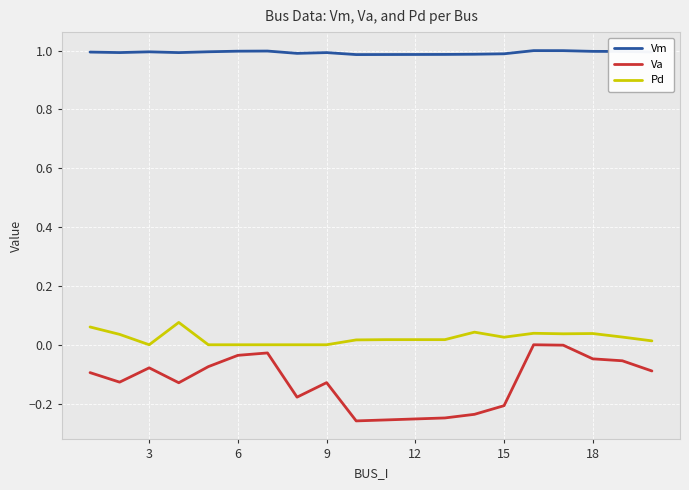

Which series has the largest range (max minus min)?

Va